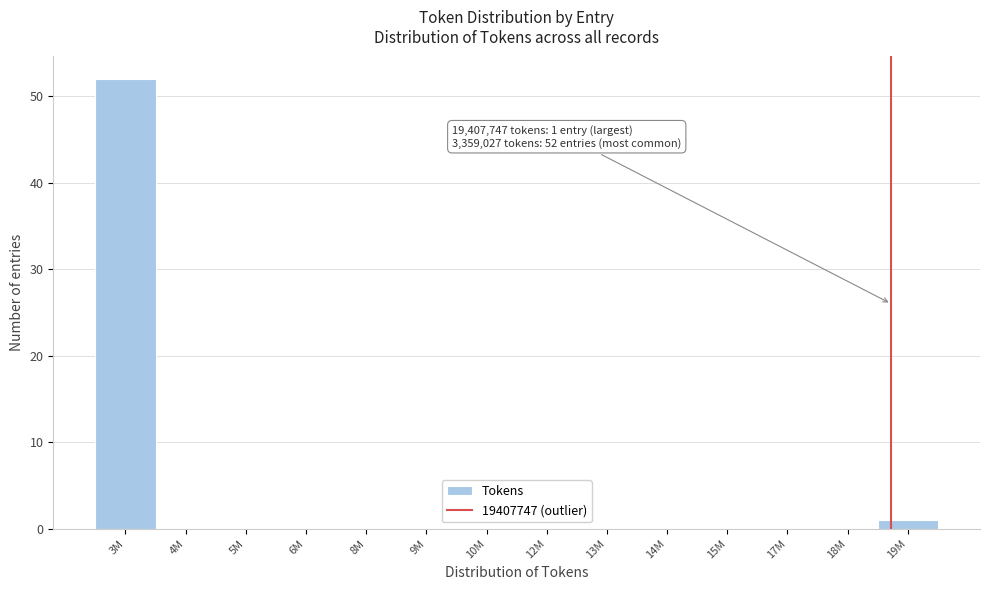

Reading left to right, extract all data points from this chart.

3M=52	4M=0	5M=0	6M=0	8M=0	9M=0	10M=0	12M=0	13M=0	14M=0	15M=0	17M=0	18M=0	19M=1